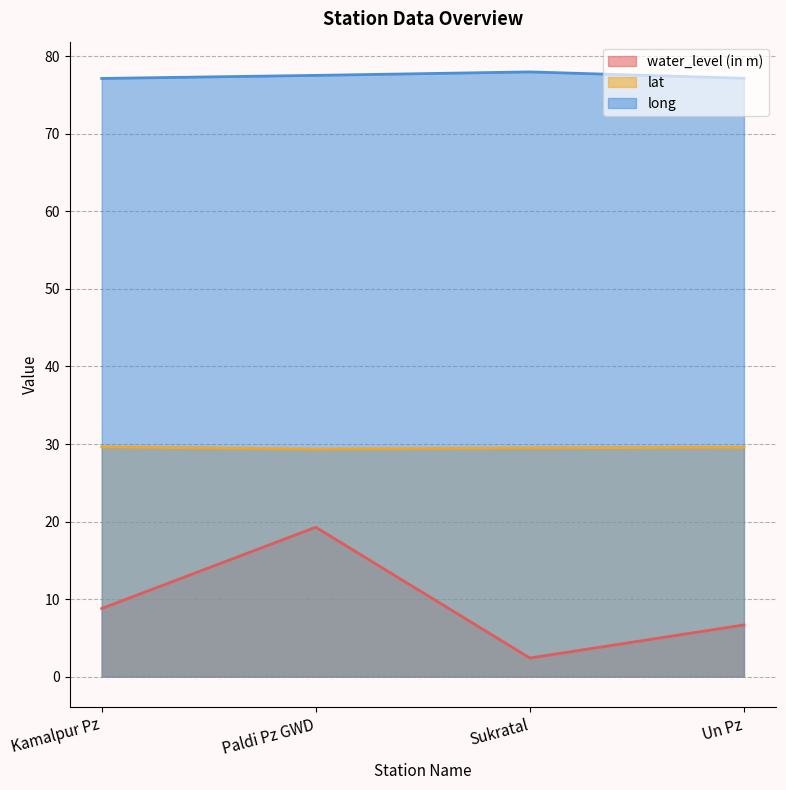

What is the difference between the maximum and minimum values in the water_level (in m) series?

16.9